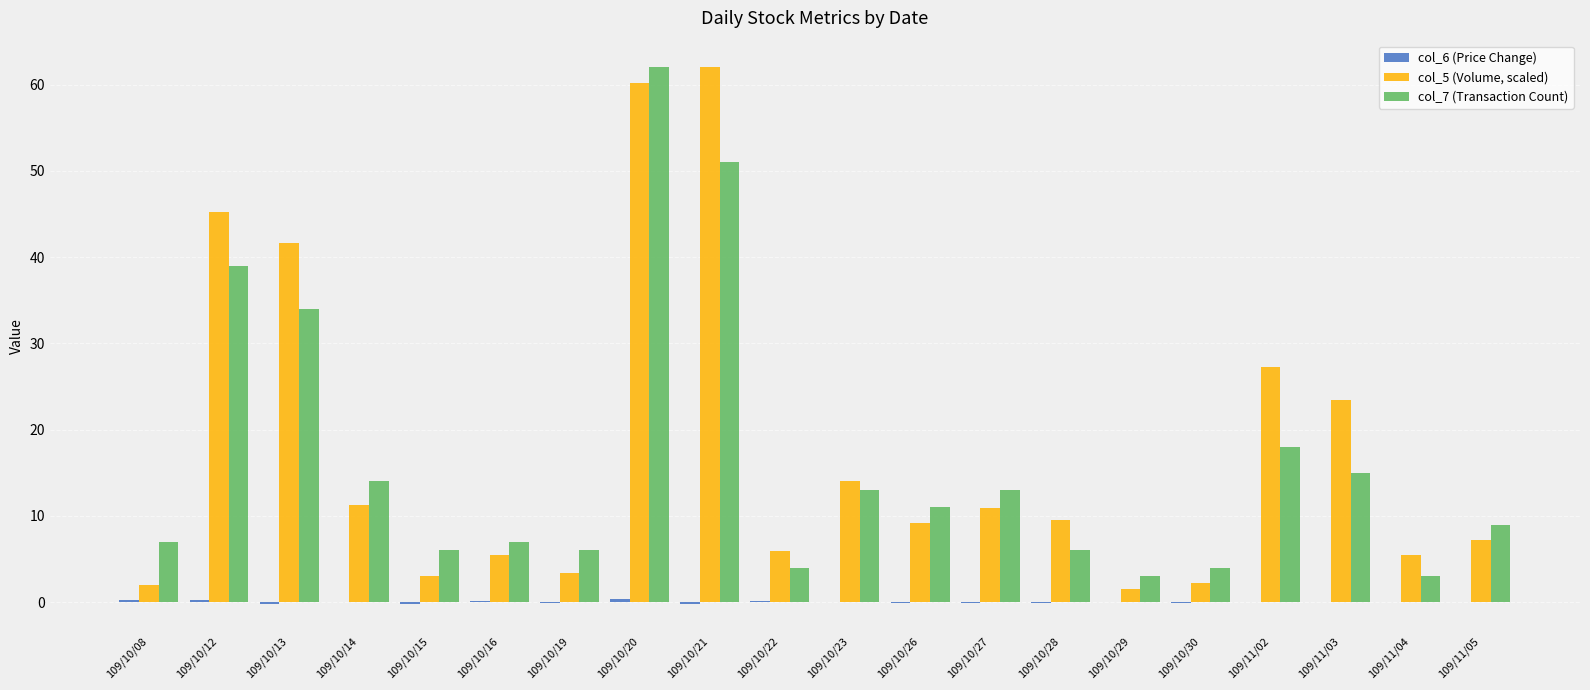

Is it true that col_5 (Volume, scaled) equals 41.6 at 109/10/13?

True